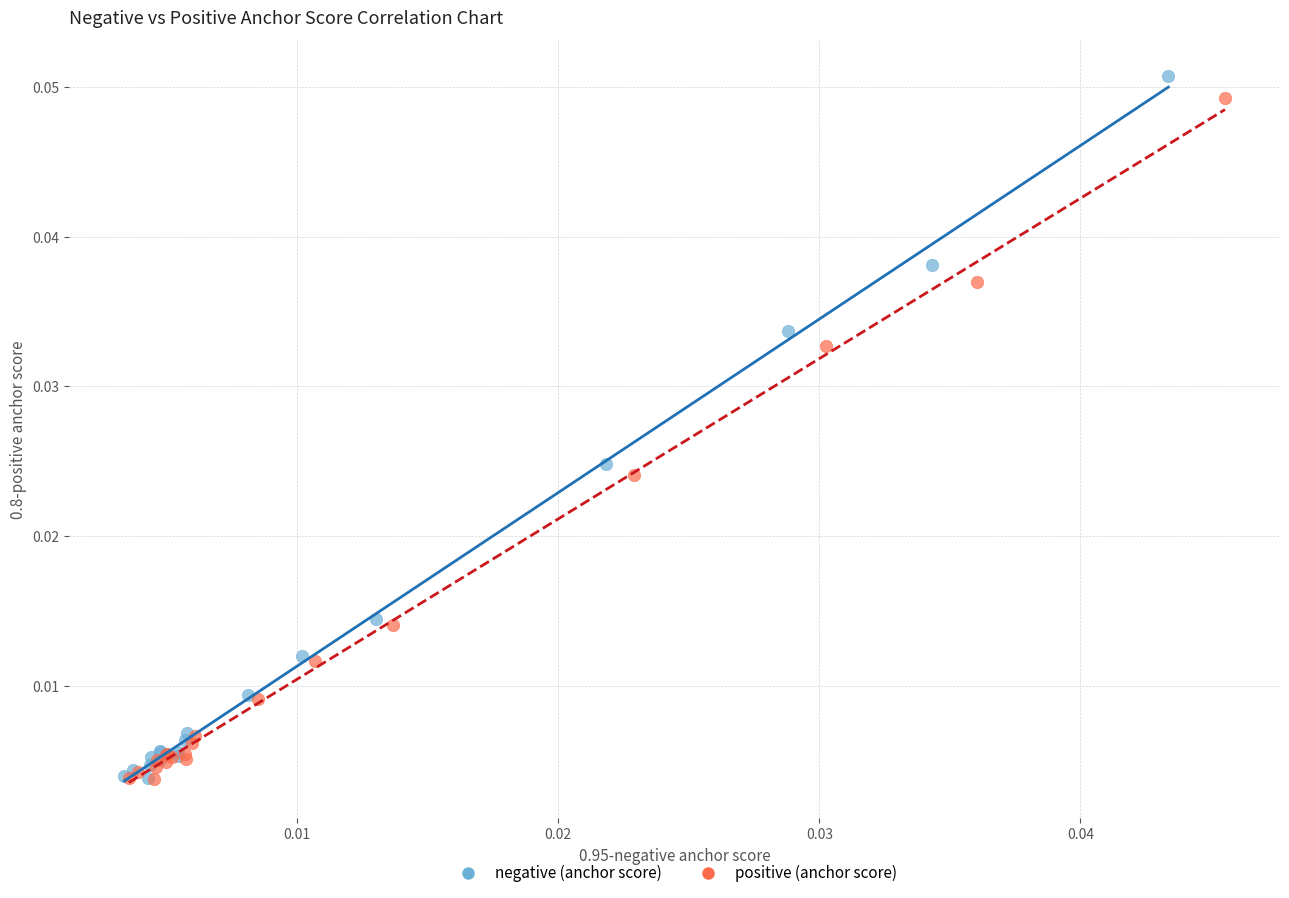

Which series has the widest spread of Y values?

negative (anchor score)